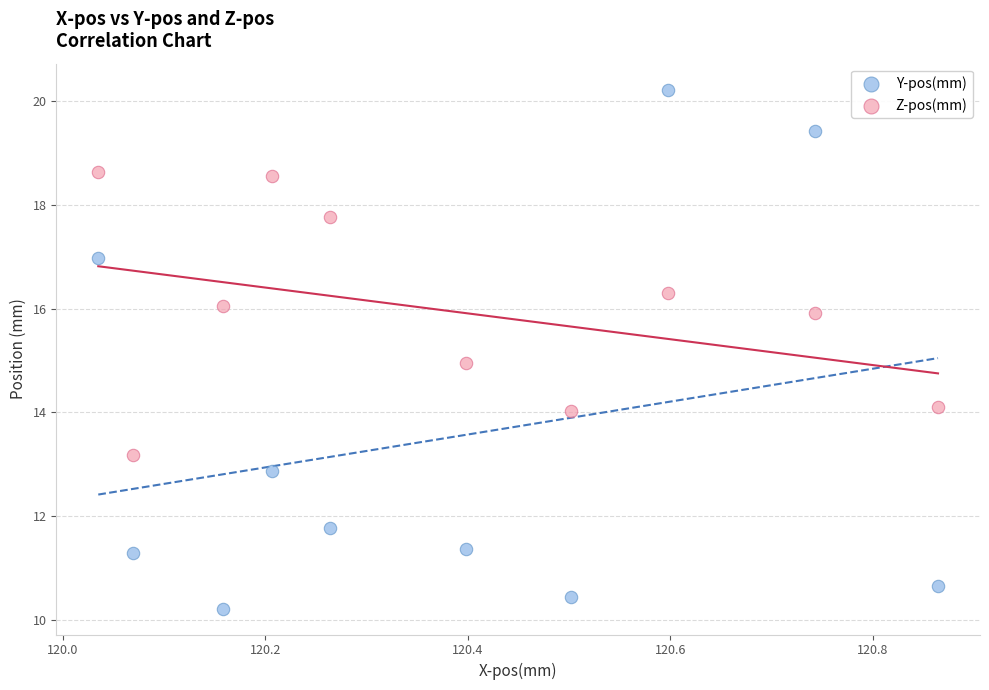

Which series reaches the maximum Y coordinate?

Y-pos(mm)